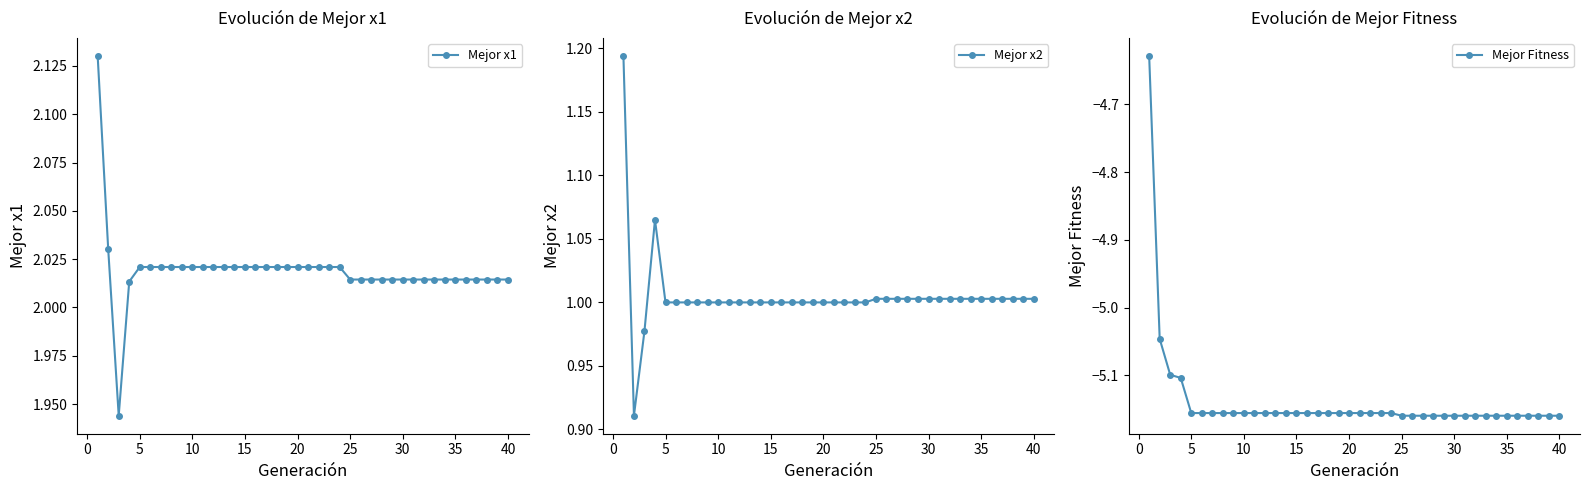

True or false: Mejor Fitness has more than 0 interior local peaks.

False